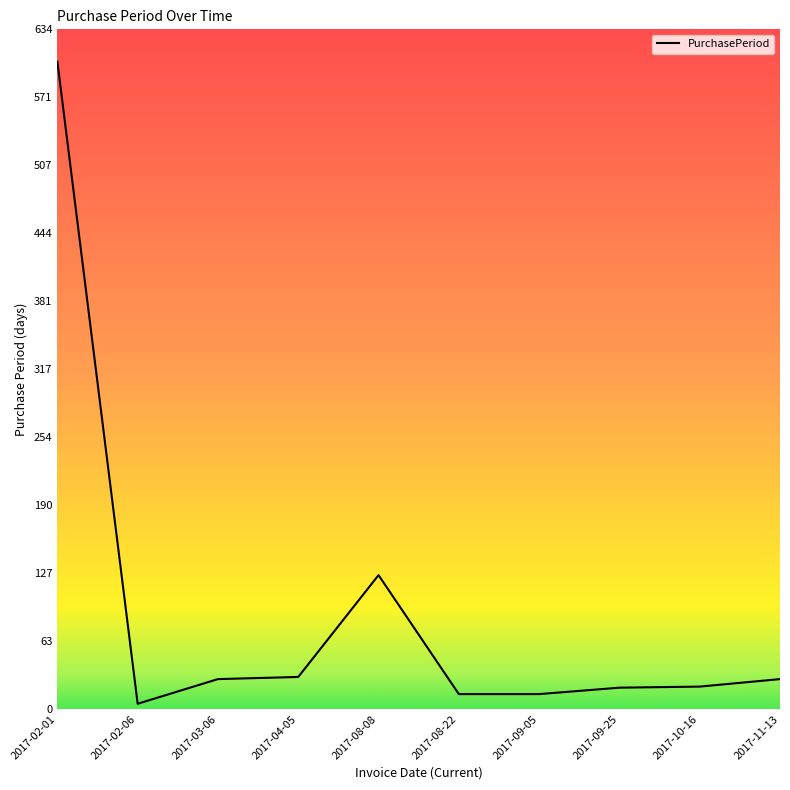

What is the maximum value shown in the chart?

604